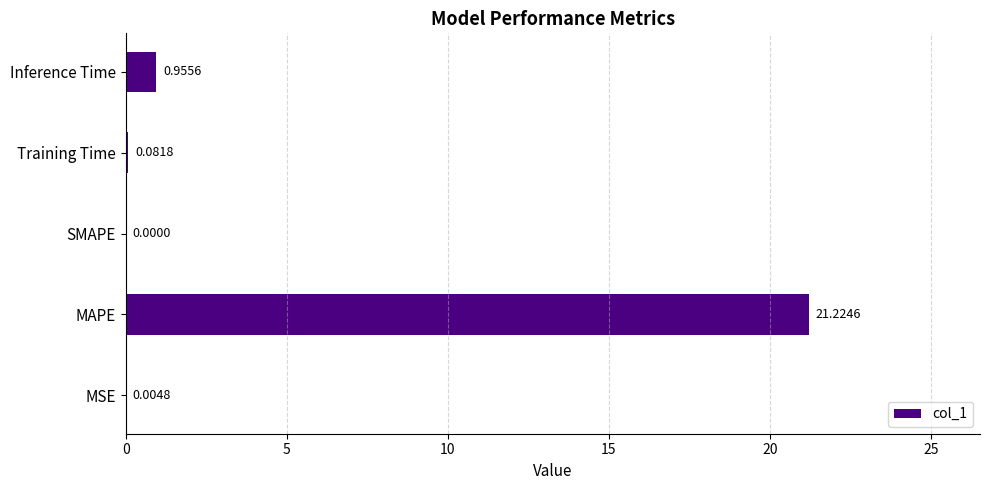

Which label corresponds to the largest value in the chart?

MAPE